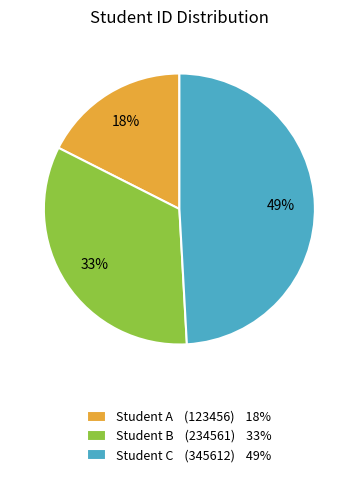

To the nearest percent, what is the average slice percentage?

33%